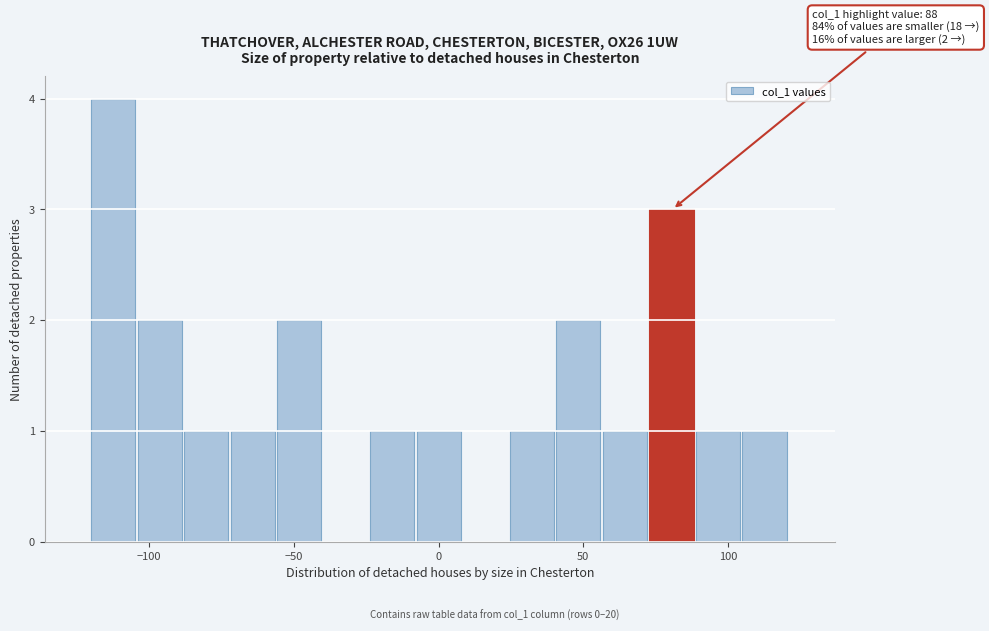

Around what value on the x-axis is the tallest bar? Give the approximate position of its centre, as read against the axis.

-110